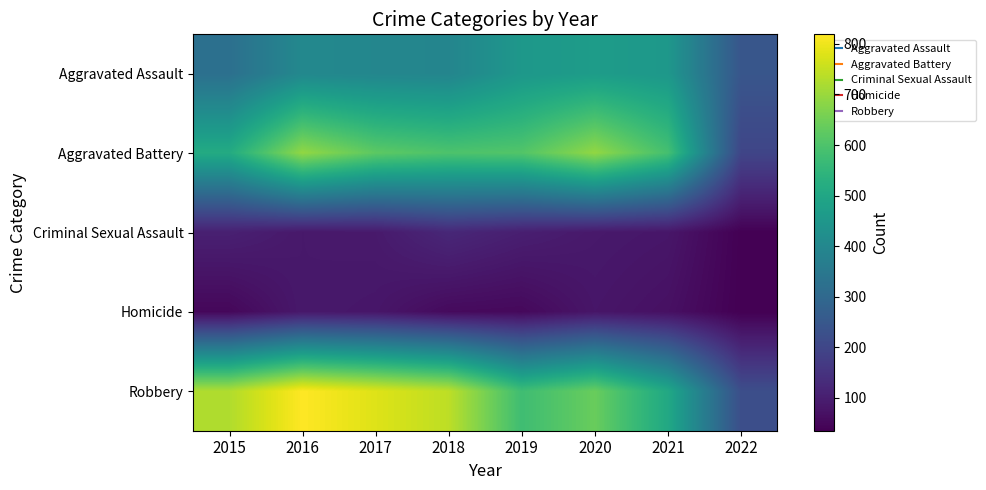

Reading left to right, what are all the values shown in this chart?

Aggravated Assault: 2015=323	2016=402	2017=396	2018=392	2019=452	2020=468	2021=452	2022=244
Aggravated Battery: 2015=515	2016=691	2017=623	2018=600	2019=608	2020=691	2021=587	2022=198
Criminal Sexual Assault: 2015=105	2016=87	2017=90	2018=122	2019=102	2020=88	2021=82	2022=36
Homicide: 2015=50	2016=87	2017=82	2018=56	2019=53	2020=81	2021=69	2022=35
Robbery: 2015=726	2016=819	2017=780	2018=741	2019=577	2020=639	2021=506	2022=222